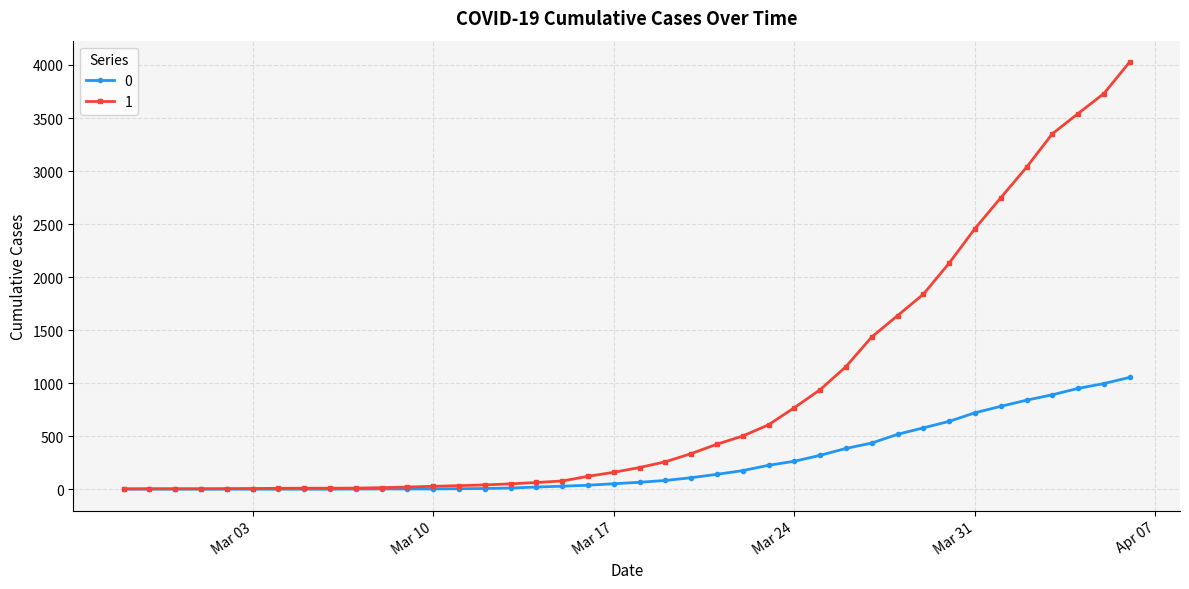

List the series in order of their peak value, lowest first.

0, 1